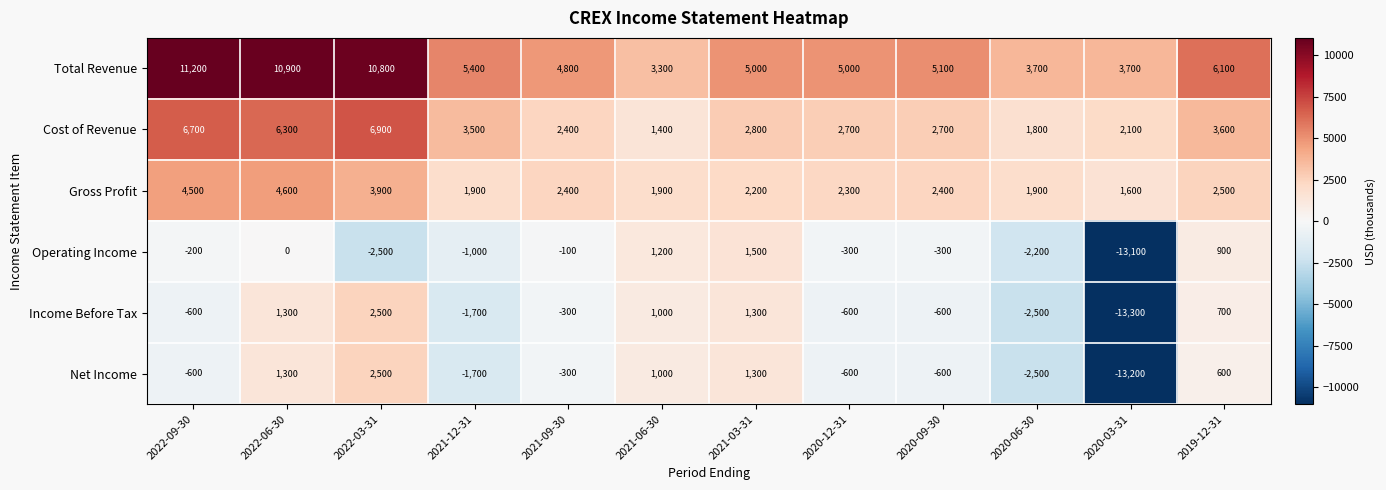

At which category is the sum across all series the highest?

2022-06-30